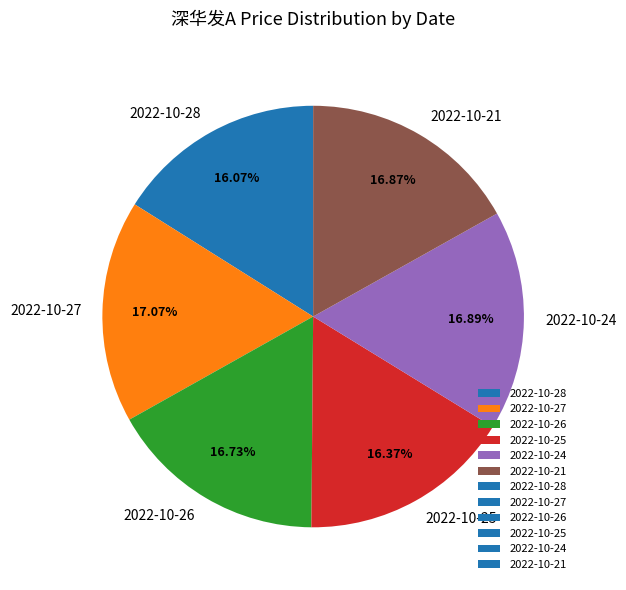

What is the ratio of the value at 2022-10-21 to the value at 2022-10-26?

1.0